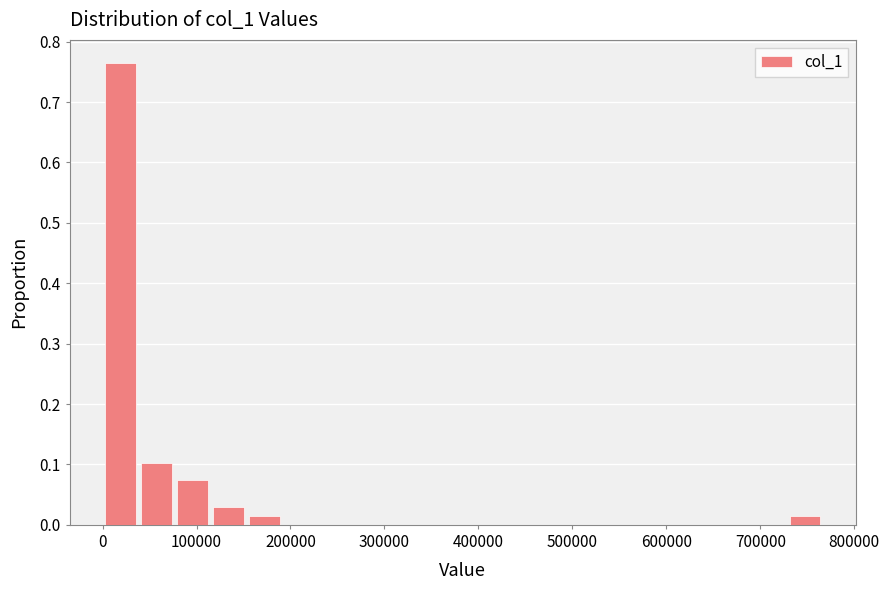

Around what value on the x-axis is the tallest bar? Give the approximate position of its centre, as read against the axis.

20000